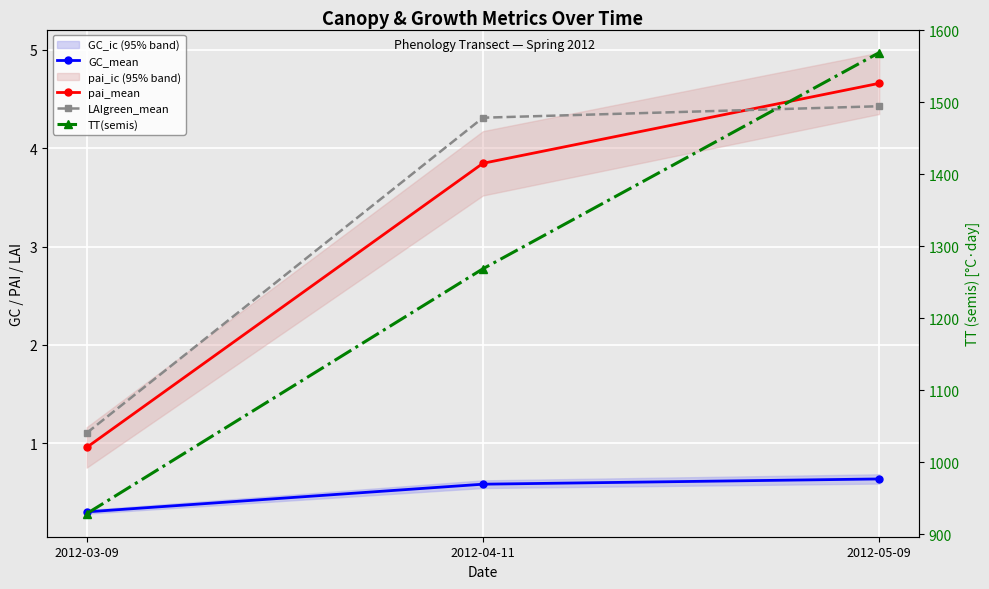

At which category is the sum across all series the highest?

2012-05-09